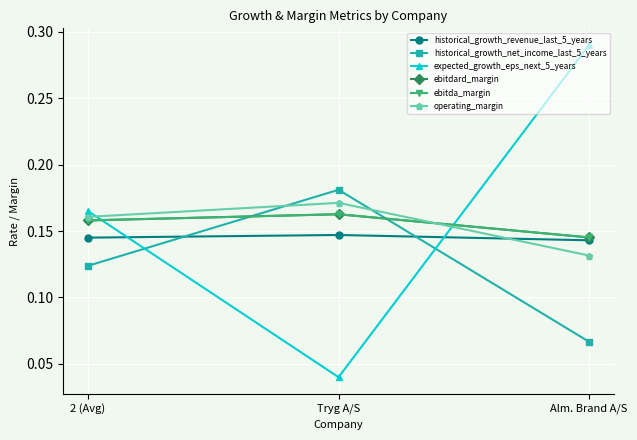

How many lines are shown in the chart?

6